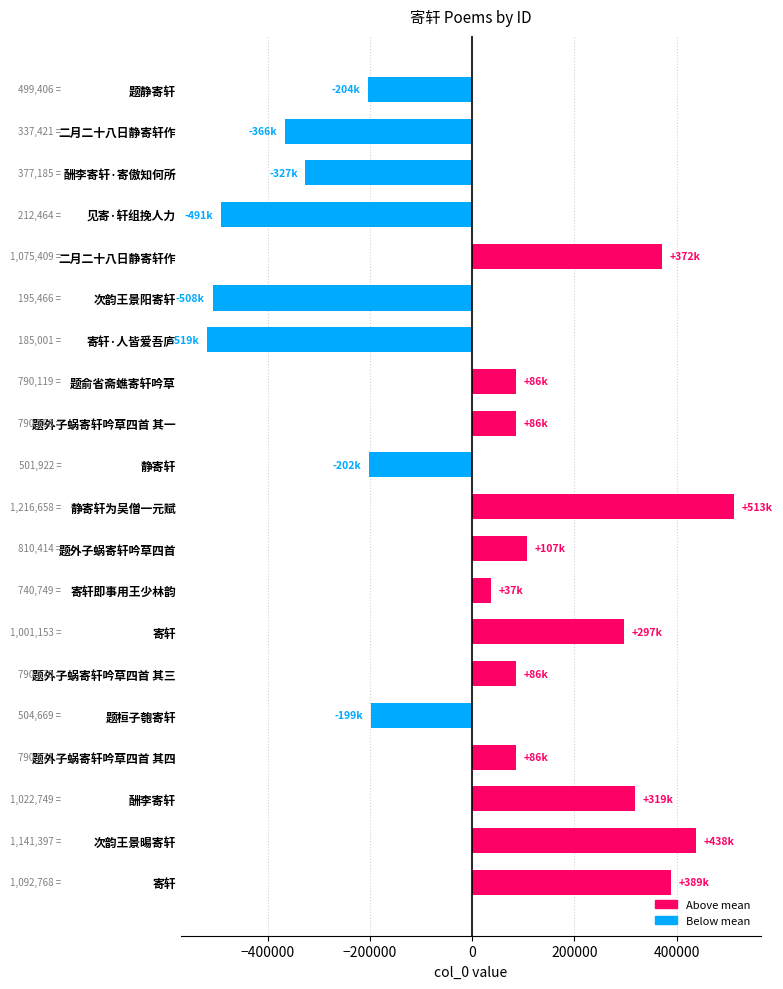

How many bars are there in total?

20